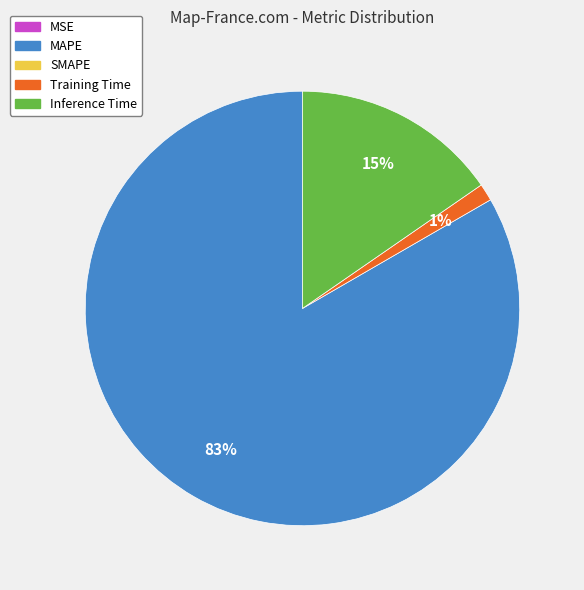

Does any single category account for the majority?

Yes